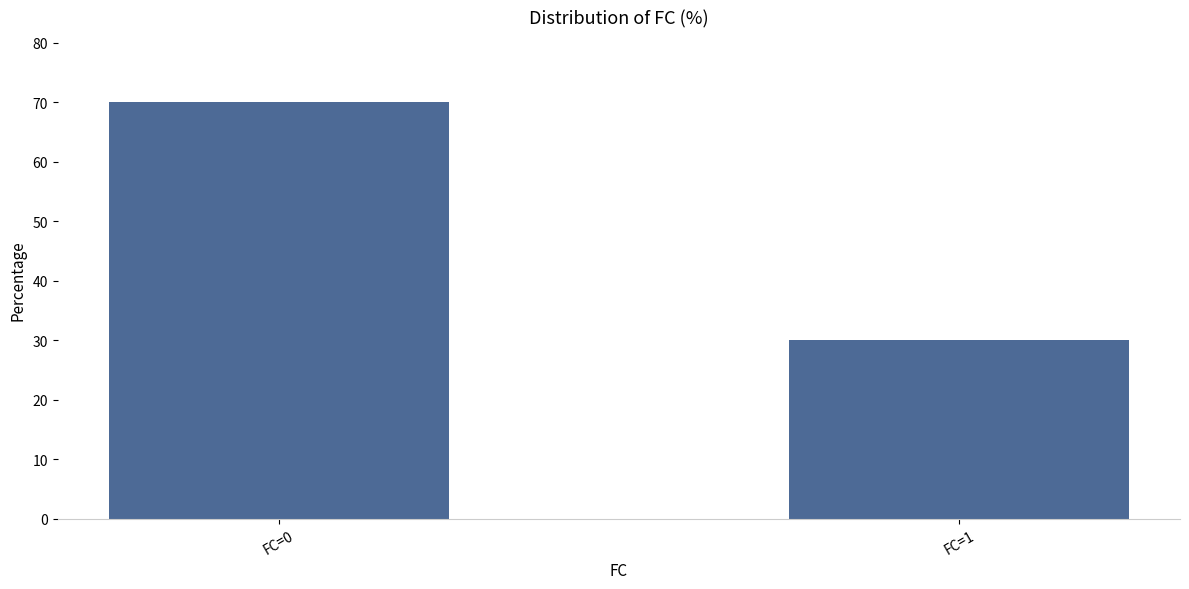

How many values are below 70?

1